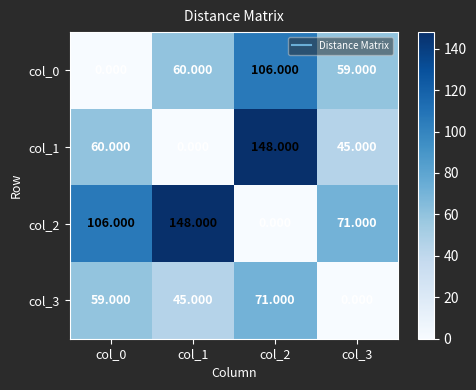

How many data points in col_2 are less than 106?

2